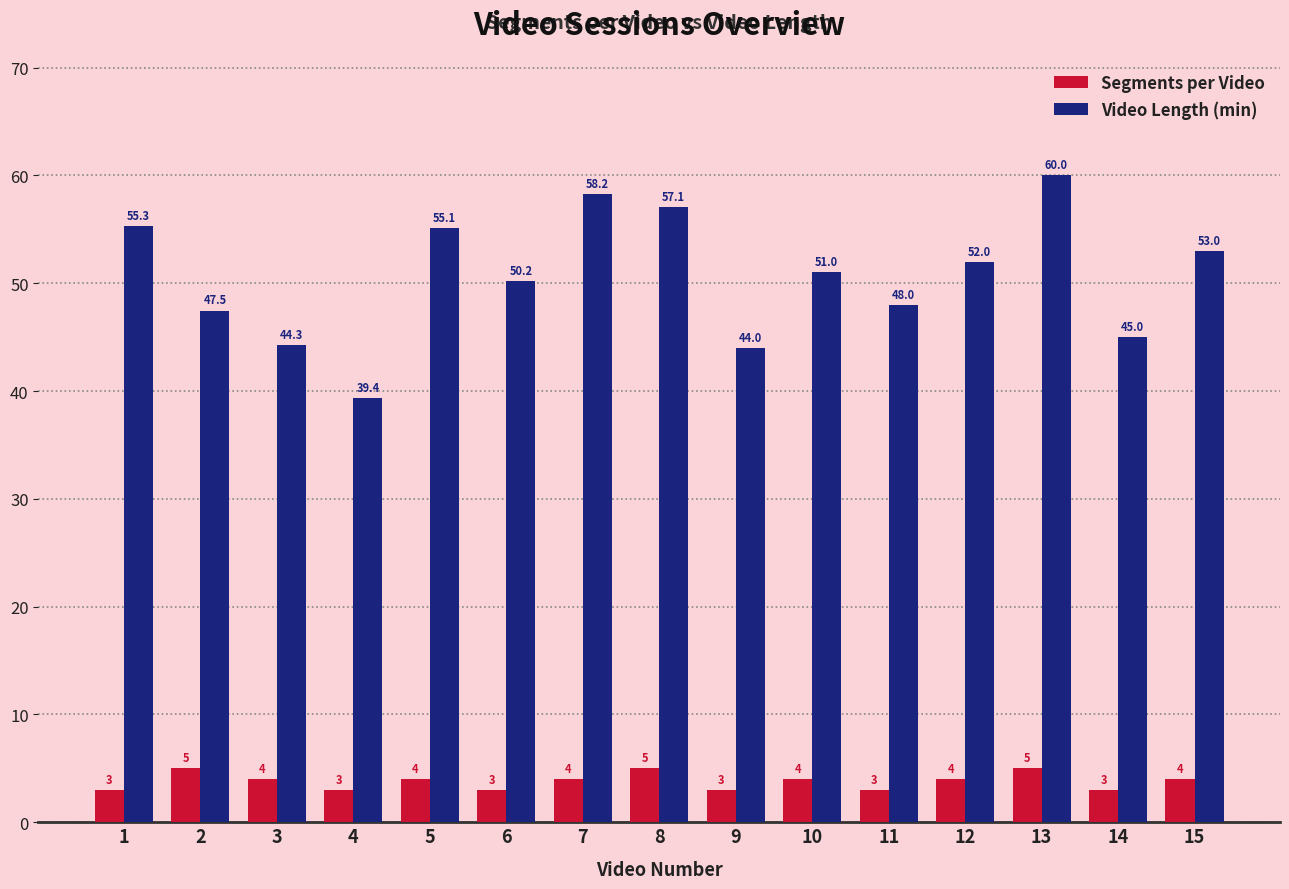

Reading left to right, extract all data points from this chart.

Segments per Video: 1=3.0	2=5.0	3=4.0	4=3.0	5=4.0	6=3.0	7=4.0	8=5.0	9=3.0	10=4.0	11=3.0	12=4.0	13=5.0	14=3.0	15=4.0
Video Length (min): 1=55.3	2=47.5	3=44.3	4=39.4	5=55.1	6=50.2	7=58.2	8=57.1	9=44.0	10=51.0	11=48.0	12=52.0	13=60.0	14=45.0	15=53.0